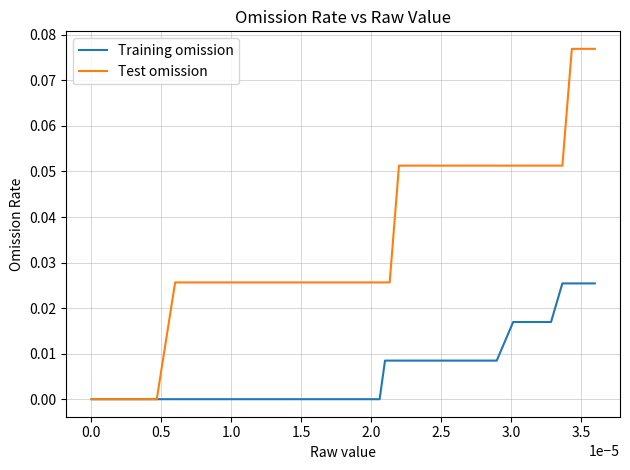

Which series has the largest total across all categories?

Test omission